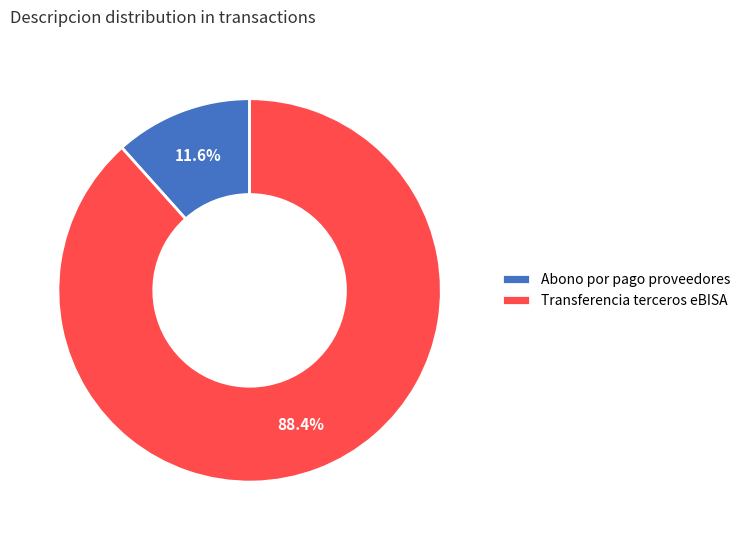

Which has a higher value, Abono por pago proveedores or Transferencia terceros eBISA?

Transferencia terceros eBISA